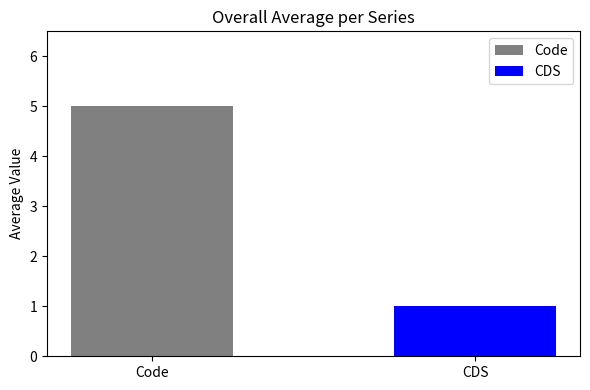

Which series has the widest spread of values?

Code